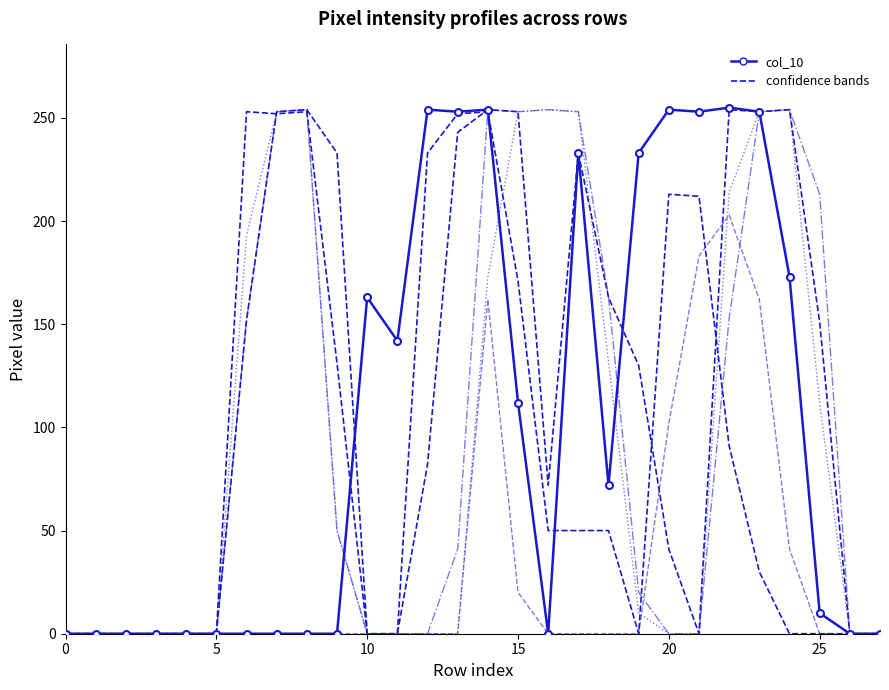

What is the label of the 2nd point from the right?

26